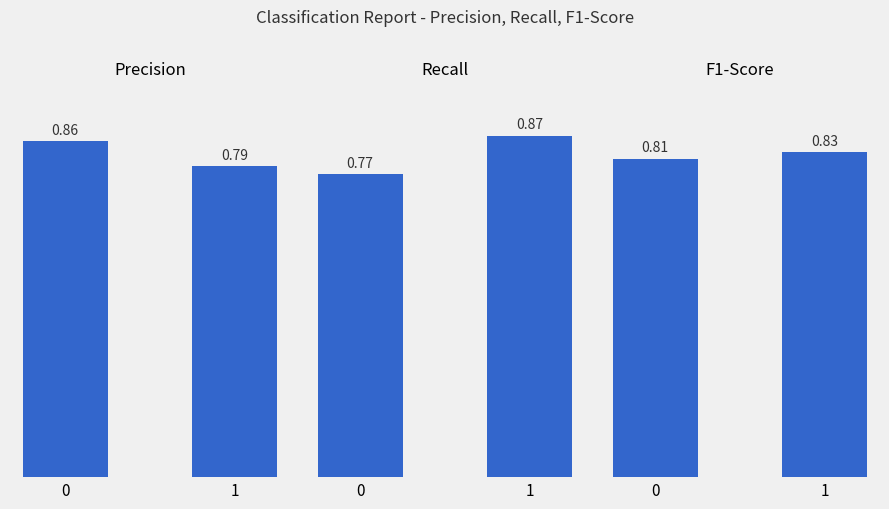

Are the bars horizontal?

No